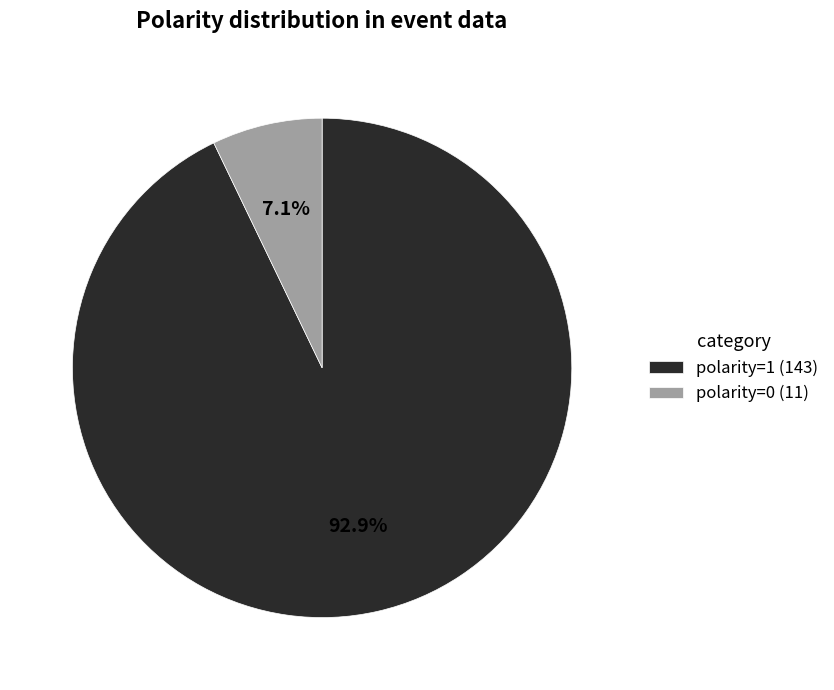

What is the smallest slice in the pie chart?

polarity=0